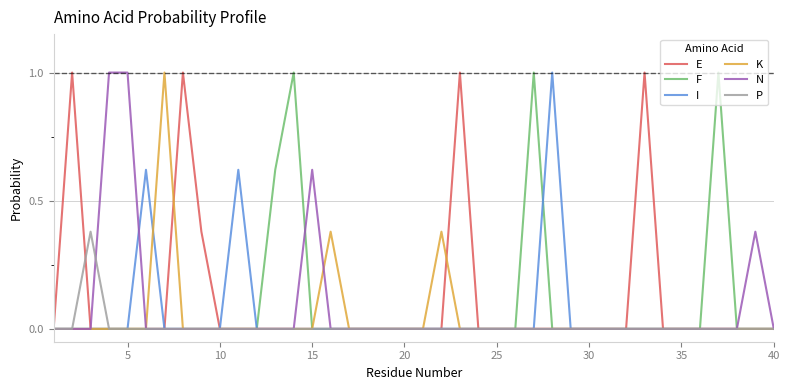

At how many categories does at least one series exceed 0?

20